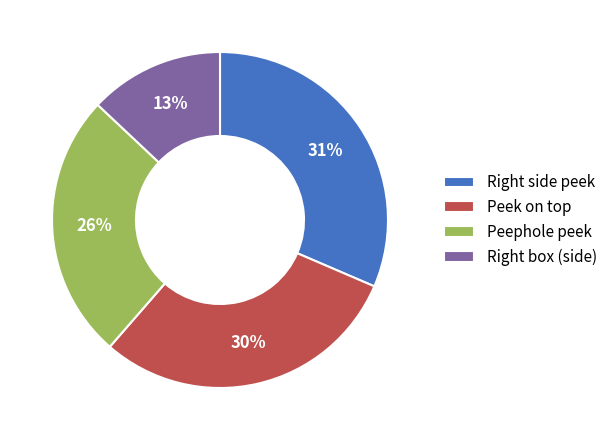

Which category has the biggest portion of the pie?

Right side peek